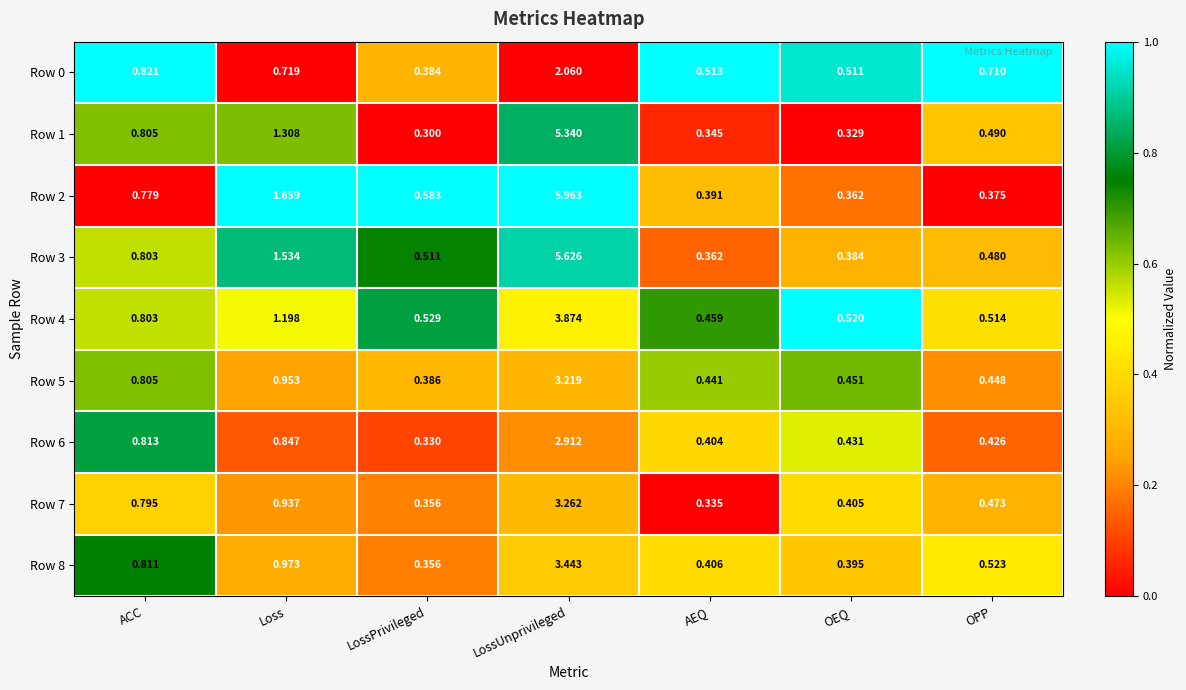

At which label is Row 7 closest to 1?

Loss